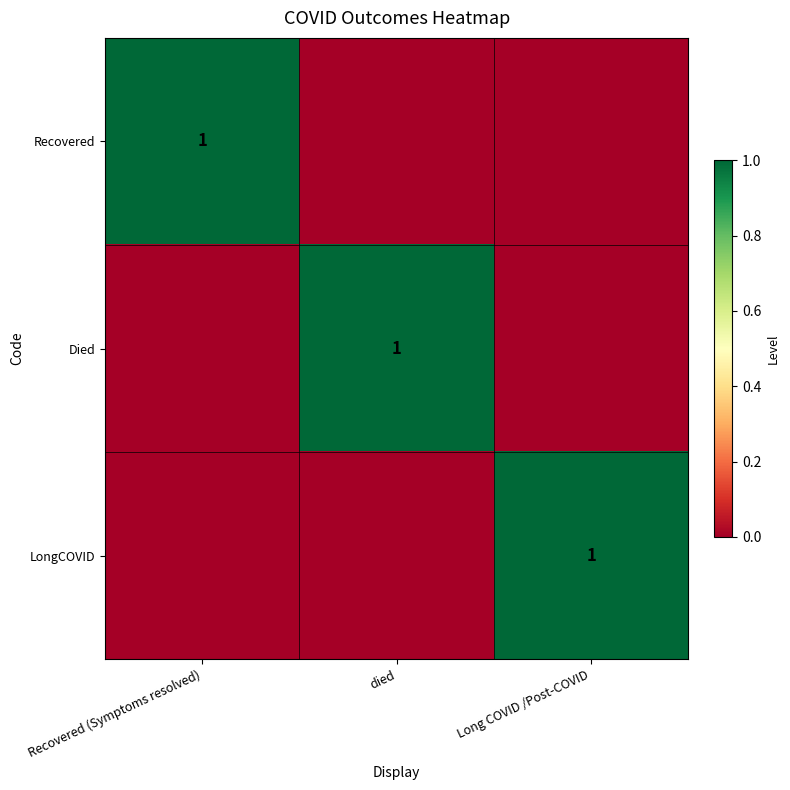

The Died series shows 2 at died. True or false?

False